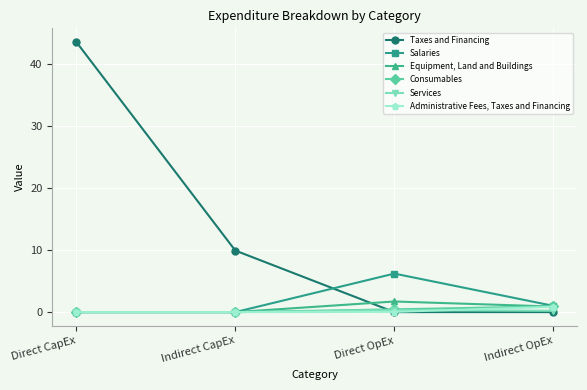

True or false: Consumables has more than 1 points higher than both neighbors.

False